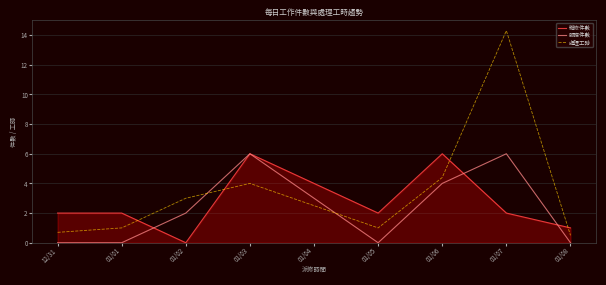

Where do 維修件數 and 服務件數 first cross each other?

01/01 and 01/02